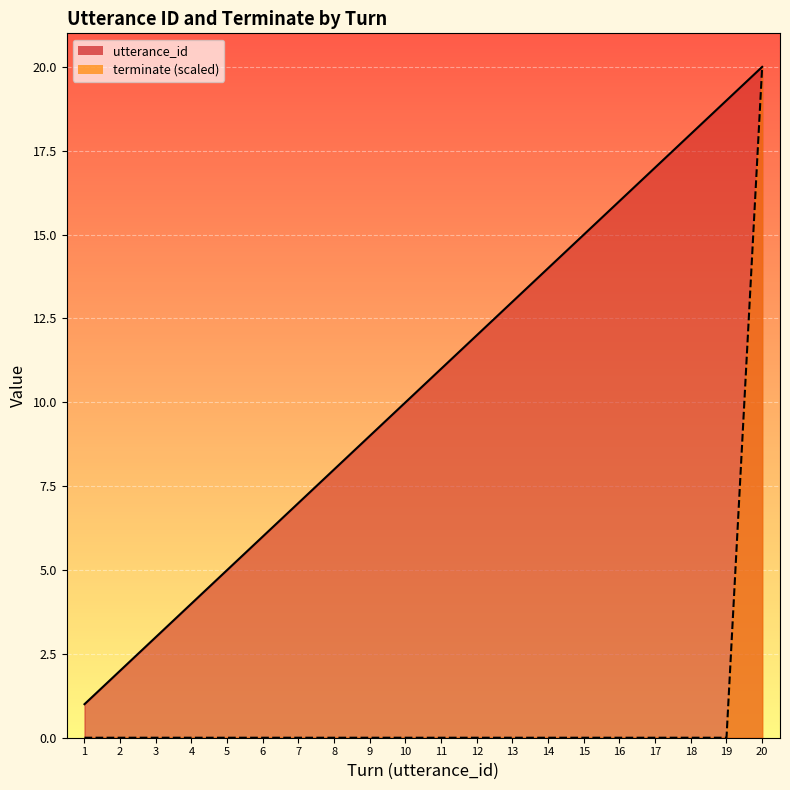

Reading left to right, extract all data points from this chart.

utterance_id line: 1	2	3	4	5	6	7	8	9	10	11	12	13	14	15	16	17	18	19	20
terminate line: 0	0	0	0	0	0	0	0	0	0	0	0	0	0	0	0	0	0	0	20